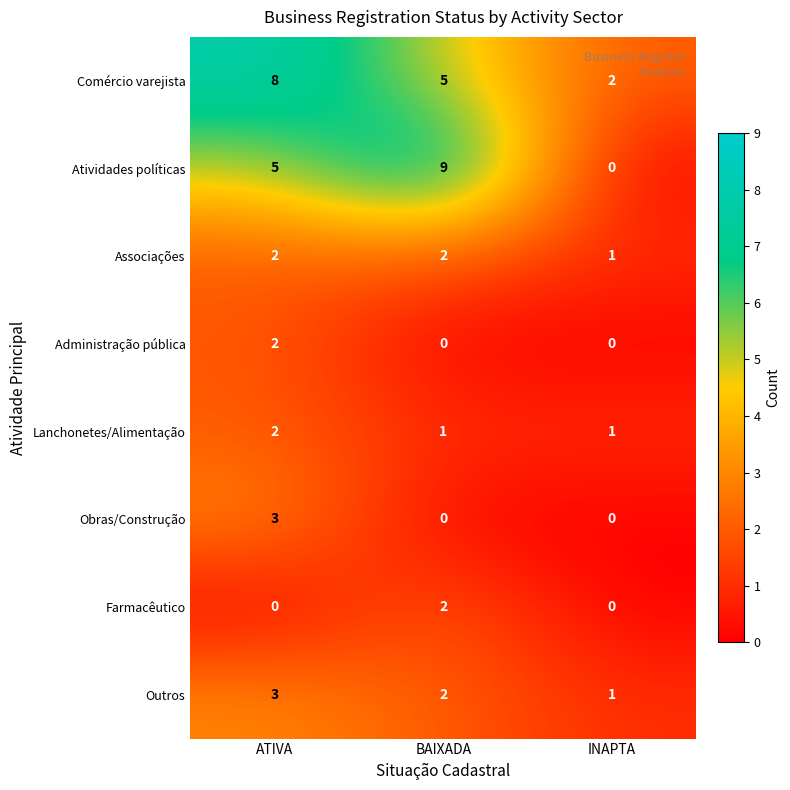

Which category has the highest value across all series?

BAIXADA